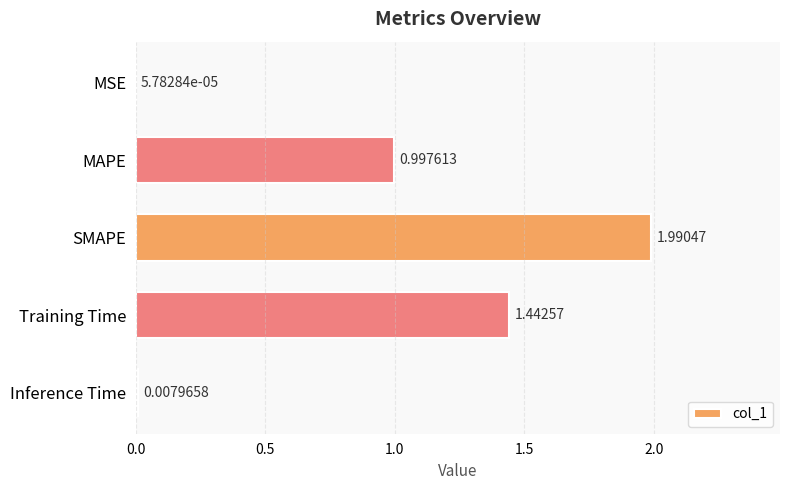

At which label is the value closest to 0?

MSE